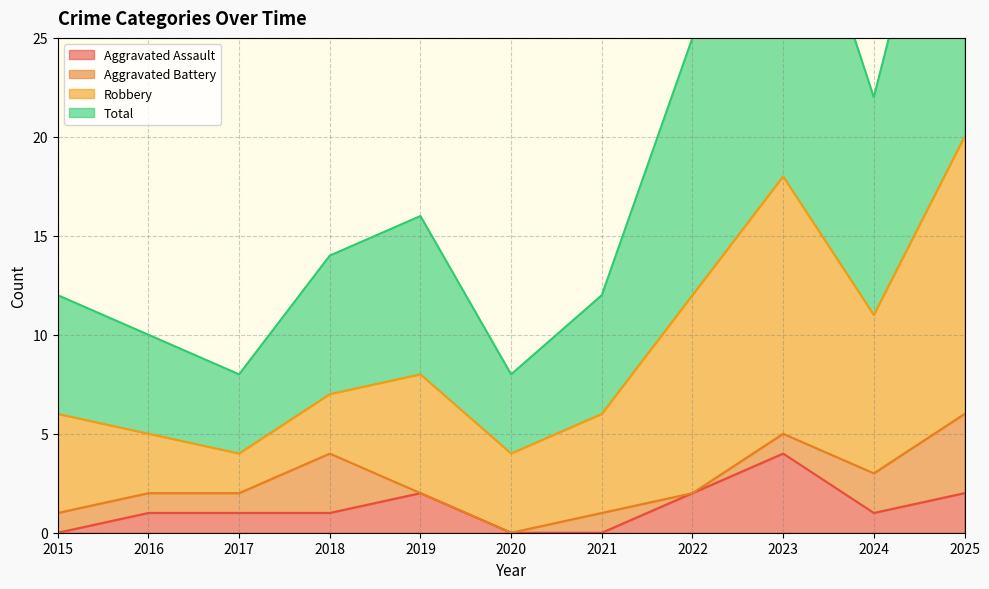

Rank the categories by Total value from highest to lowest.

2025, 2023, 2022, 2024, 2019, 2018, 2015, 2021, 2016, 2017, 2020